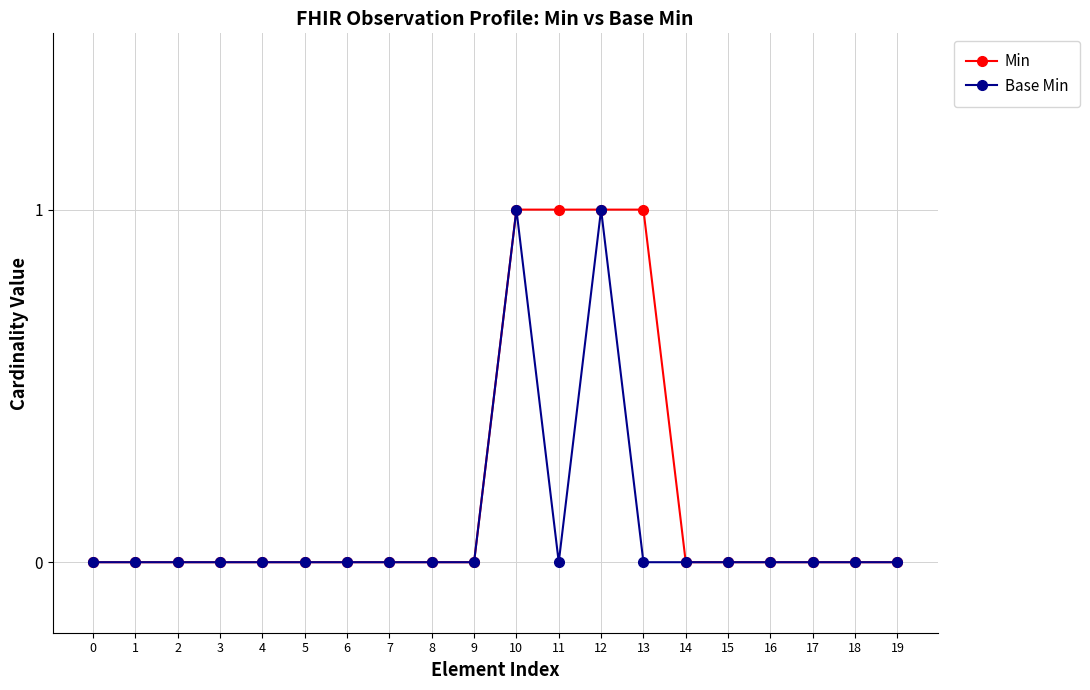

List the series in order of their overall mean, lowest first.

Base Min, Min